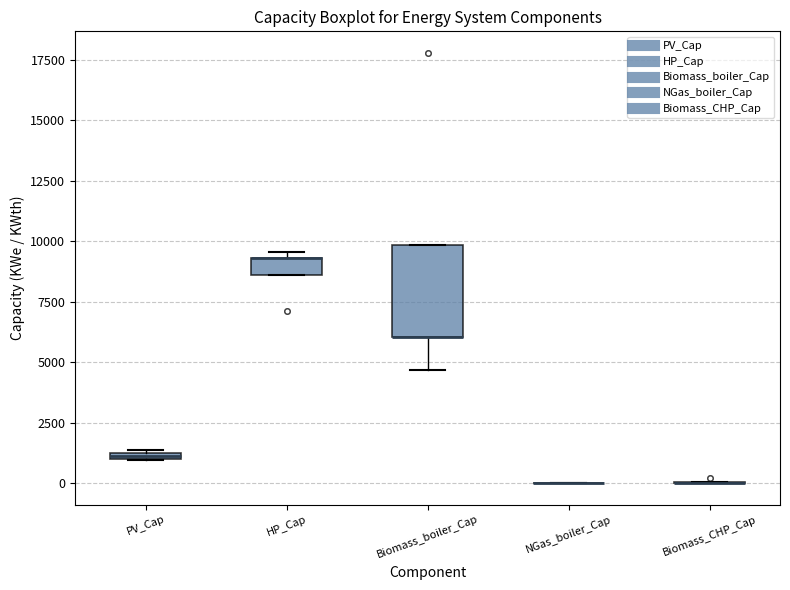

Where is the upper edge of the box for HP_Cap on the y-axis? The values are not printed on the chart, so give them approximately, as read against the axis.

9500